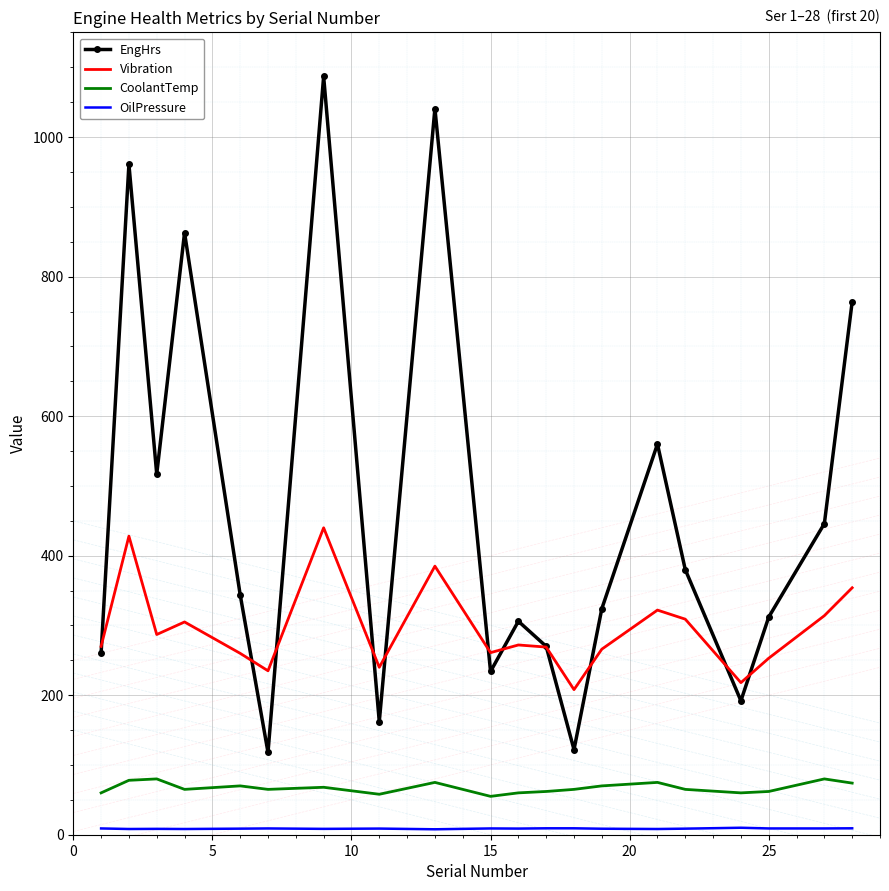

What is the lowest value of the CoolantTemp series?

55.0